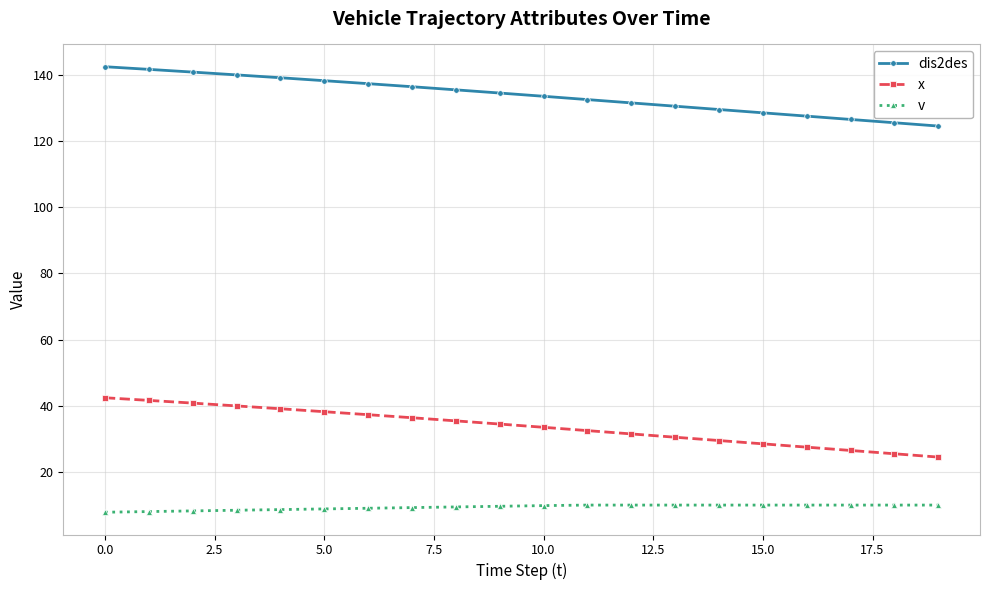

What are all the series names shown in the legend?

dis2des, x, v